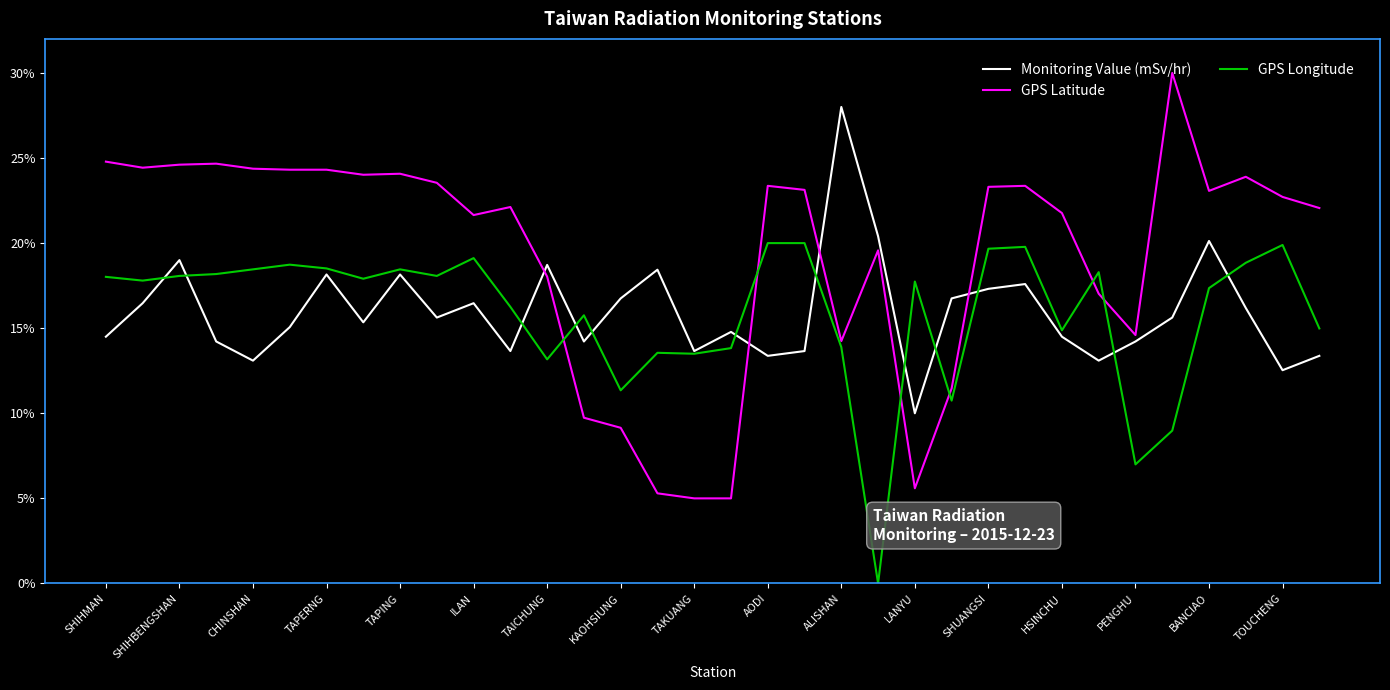

What are all the series names shown in the legend?

Monitoring Value (mSv/hr), GPS Latitude, GPS Longitude